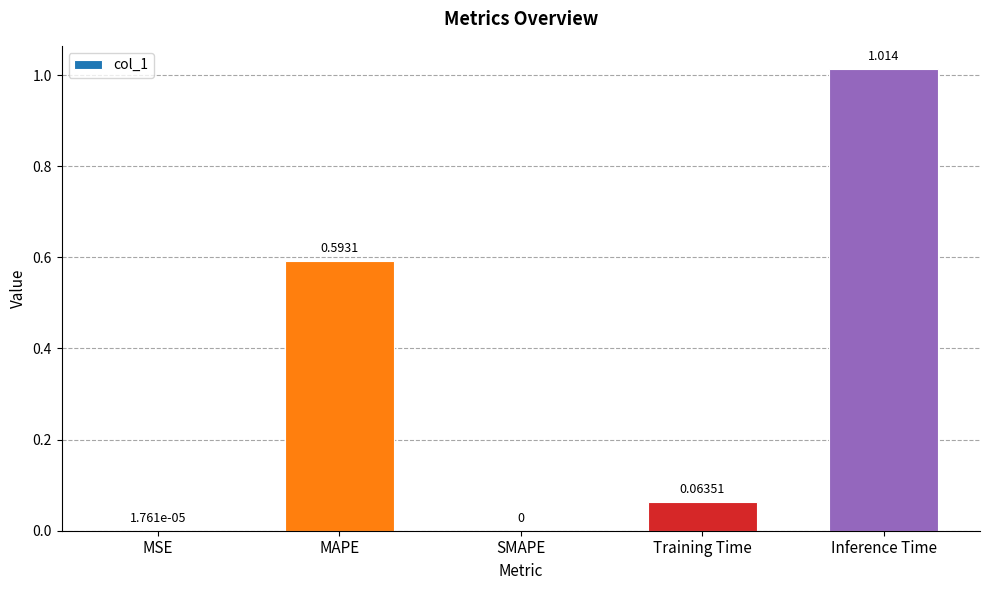

Which category has the highest value across all series?

Inference Time